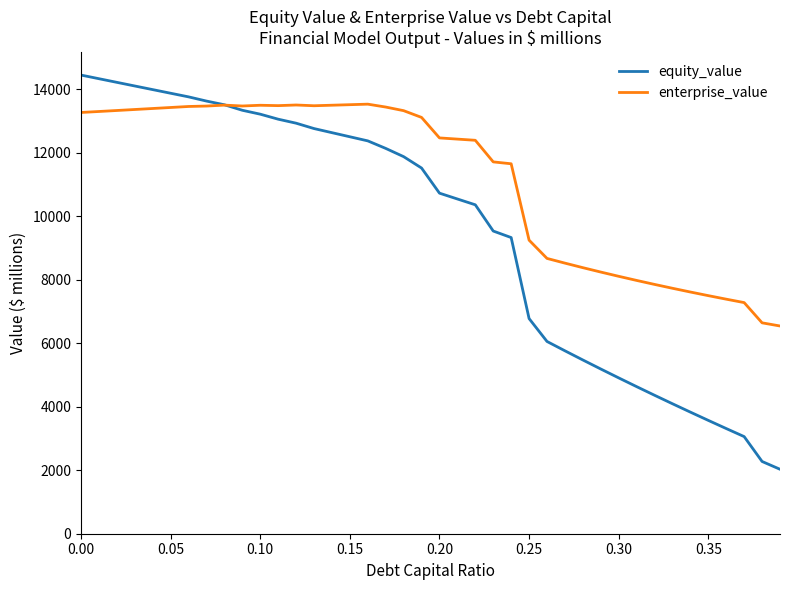

Which series has the widest spread of values?

equity_value